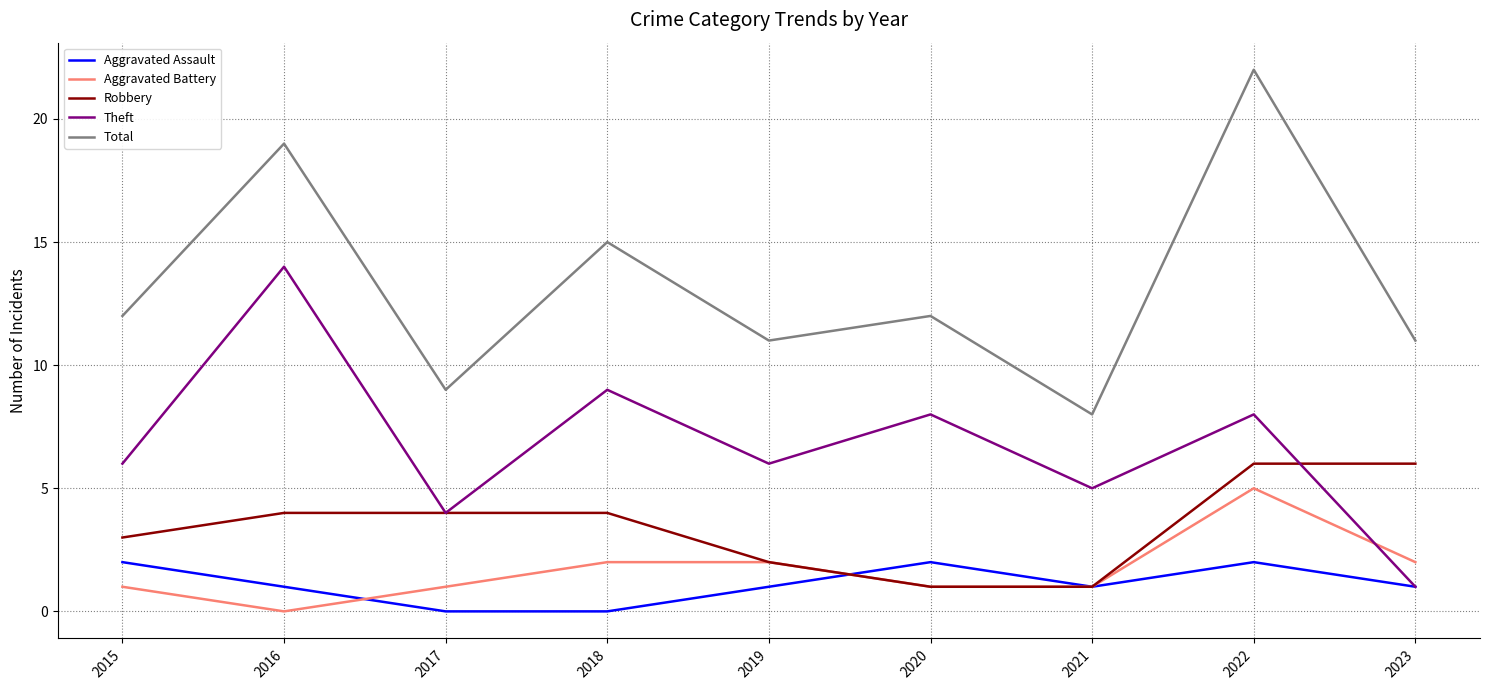

Which series has the largest total across all categories?

Total